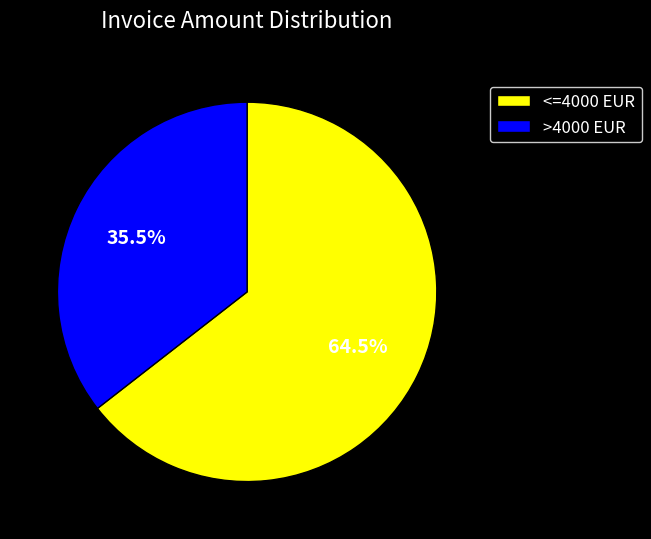

Approximately how many times larger is the value at >4000 EUR compared to <=4000 EUR?

0.6